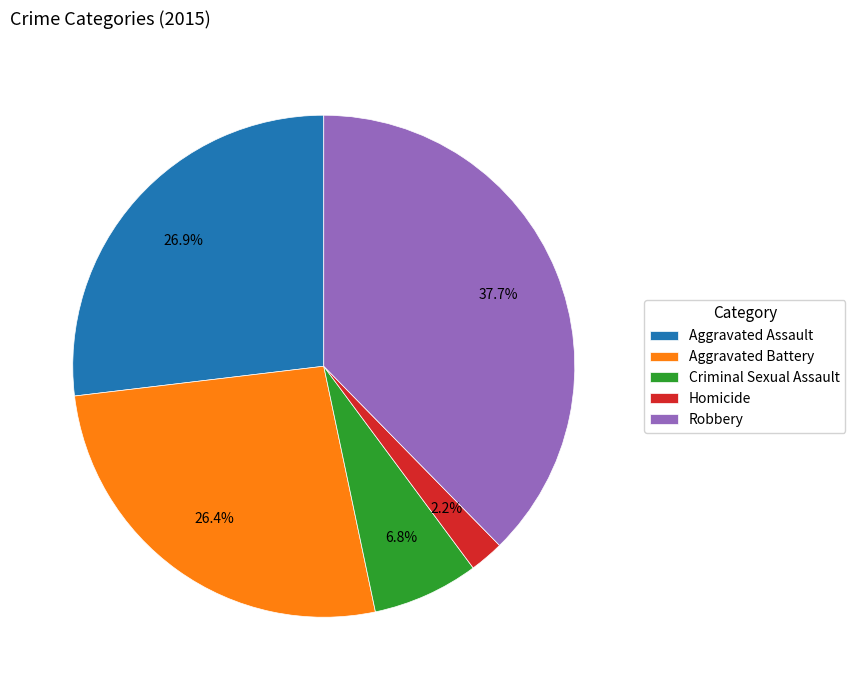

What percentage is the Criminal Sexual Assault slice, to the nearest percent?

7%